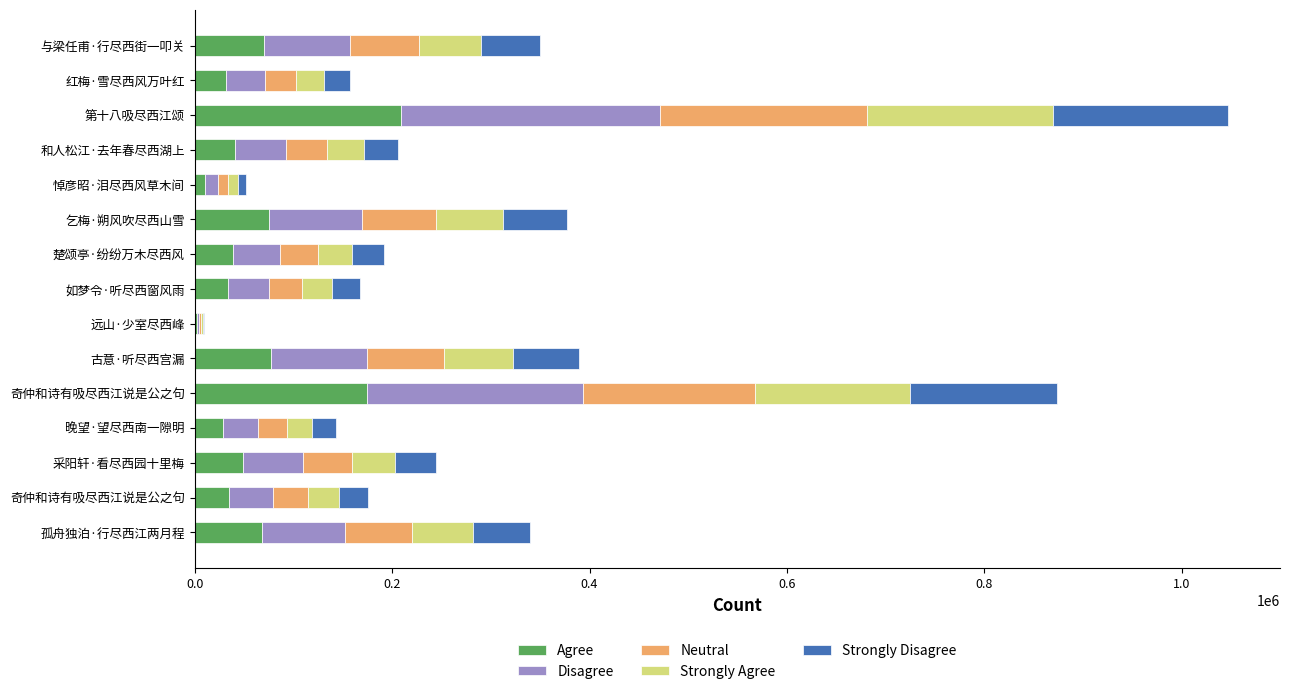

Rank the series by their maximum value, from lowest to highest.

Strongly Disagree, Strongly Agree, Agree, Neutral, Disagree